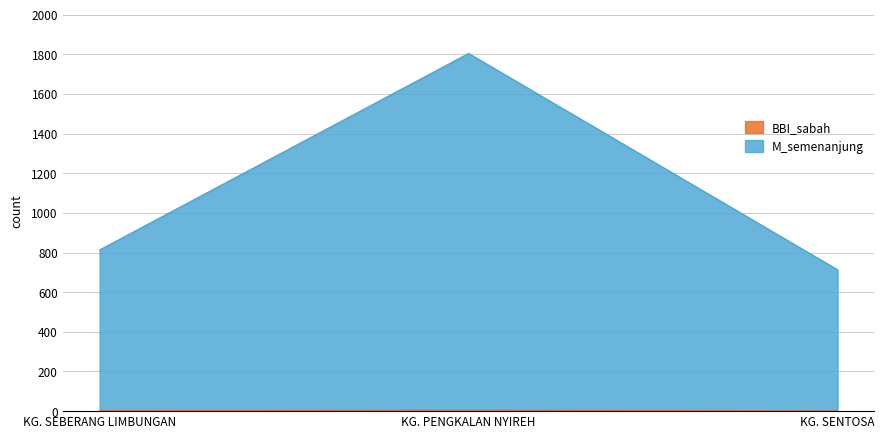

At which category is the sum across all series the highest?

KG. PENGKALAN NYIREH